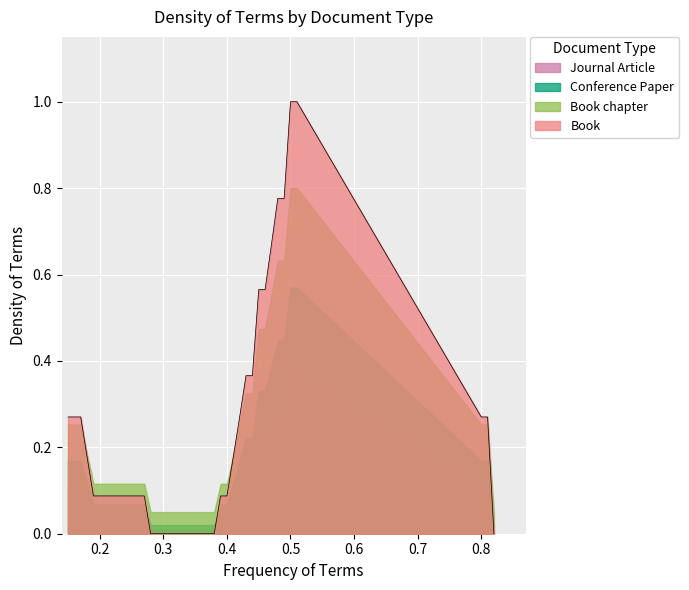

True or false: there are more than 0 points higher than both neighbors.

False